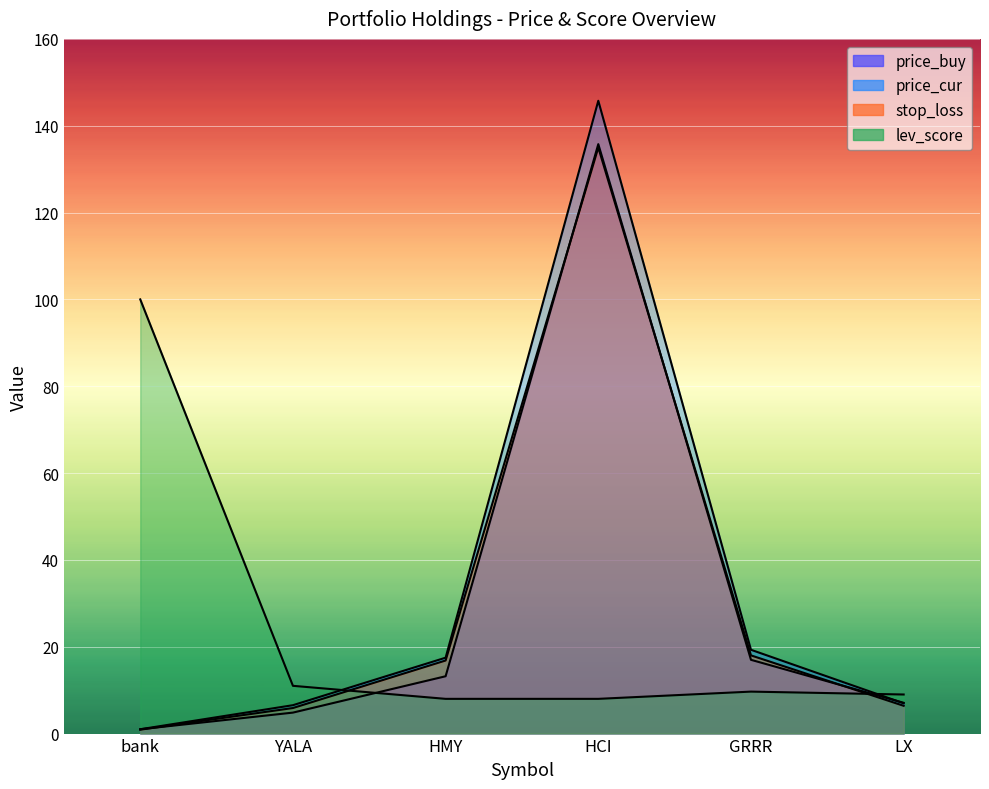

The value of price_cur at bank is 1.6. True or false?

False